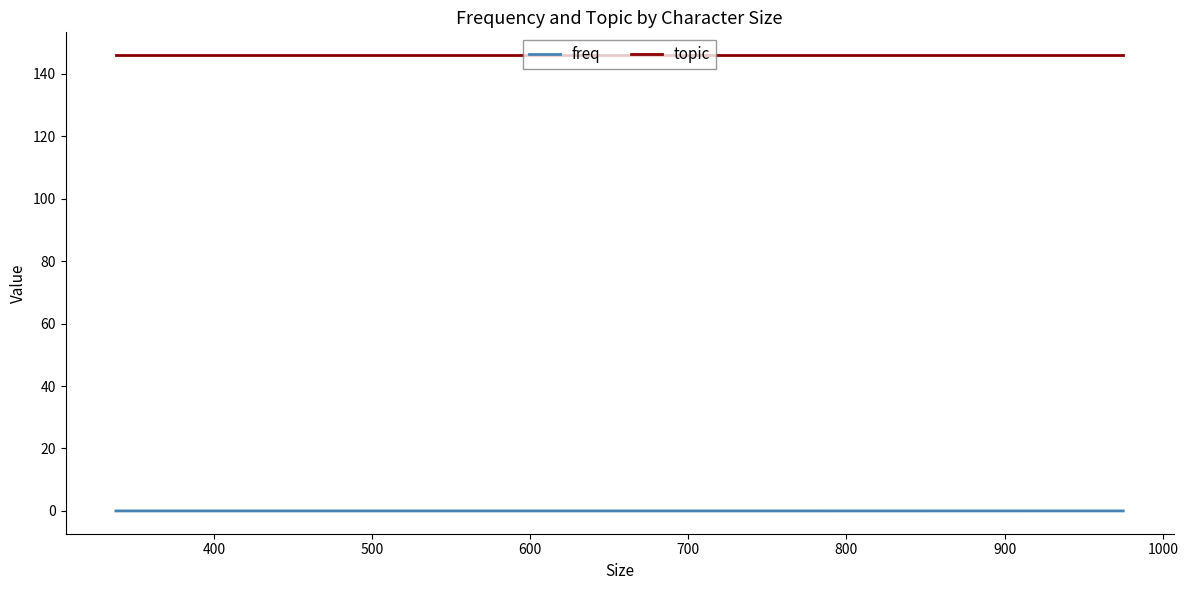

True or false: topic and freq intersect in this chart.

False